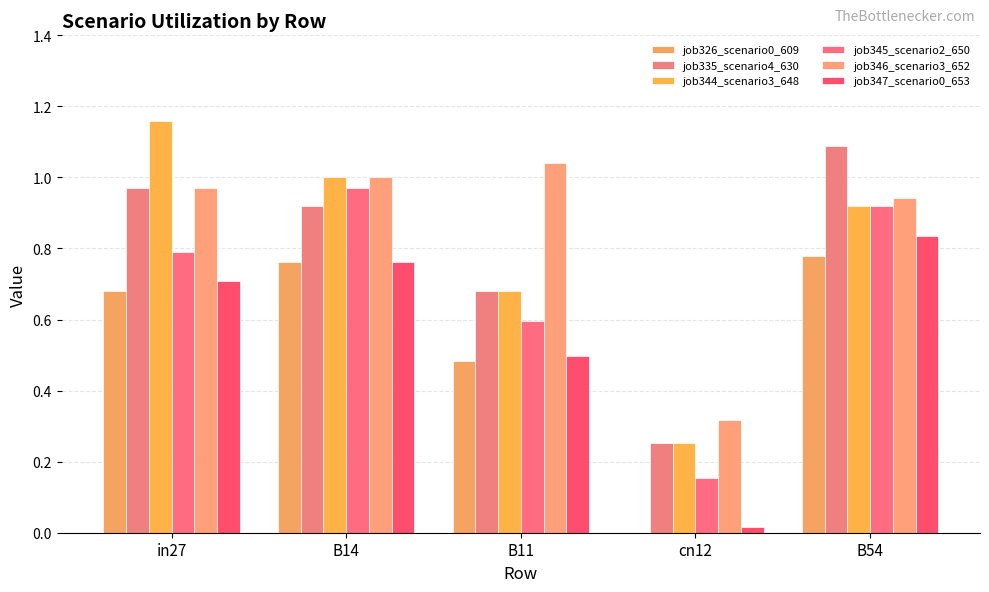

What is the sum of all job335_scenario4_630 values?

3.9